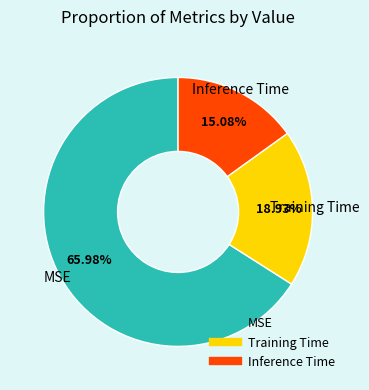

What is the largest slice in the pie chart?

MSE